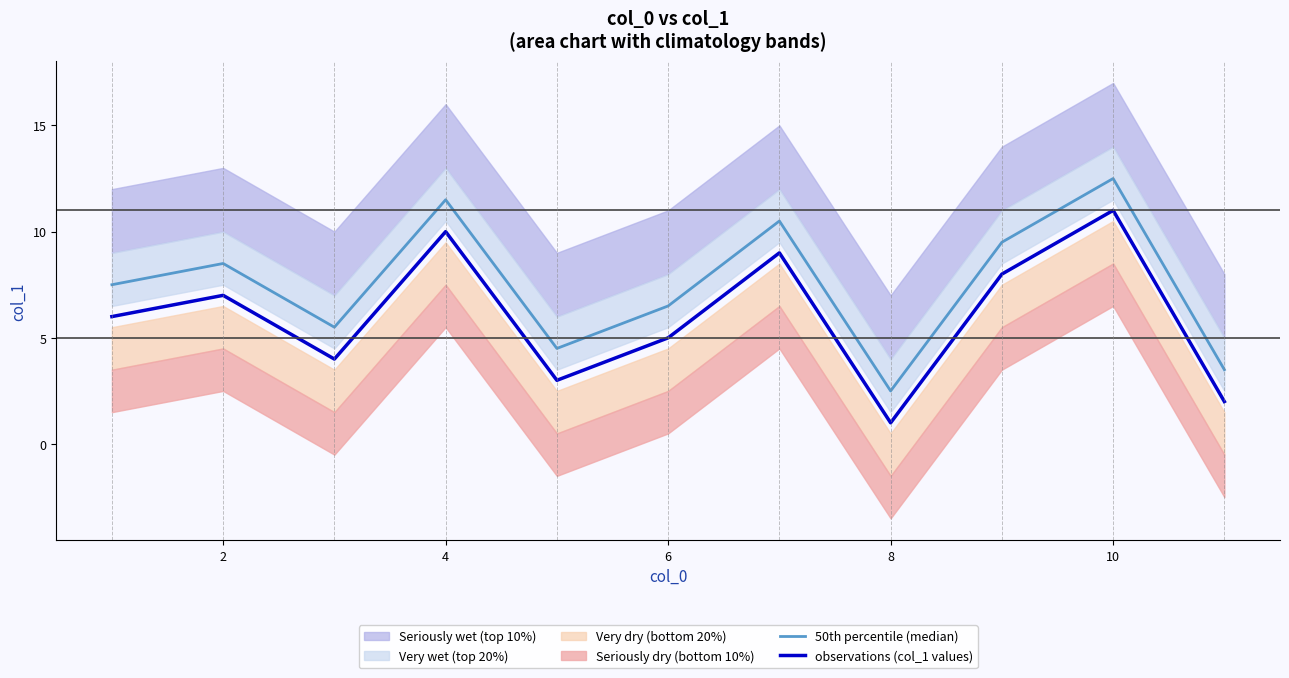

True or false: observations (col_1 values) and 50th percentile (median) intersect in this chart.

False